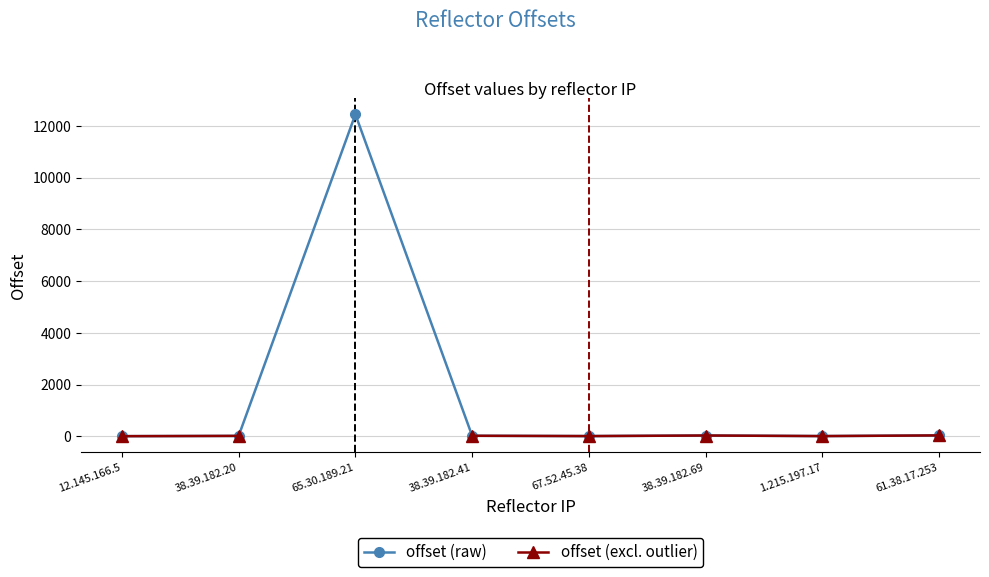

What is the smallest value displayed?

6.0